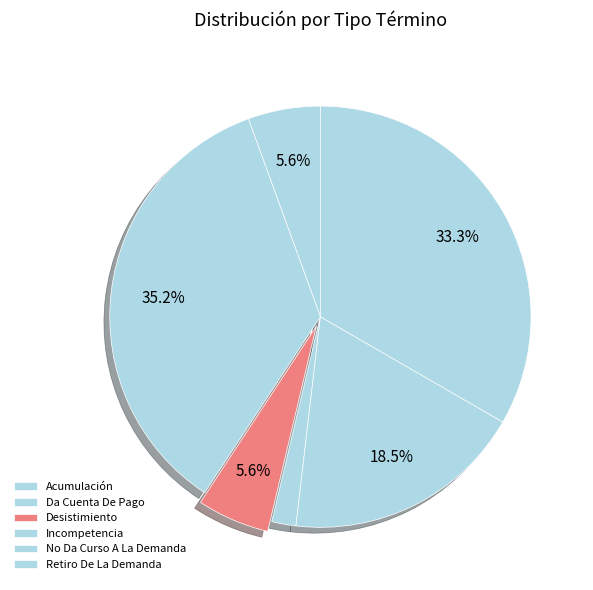

Rank the categories by value from highest to lowest.

Da Cuenta De Pago, Retiro De La Demanda, No Da Curso A La Demanda, Acumulación, Desistimiento, Incompetencia